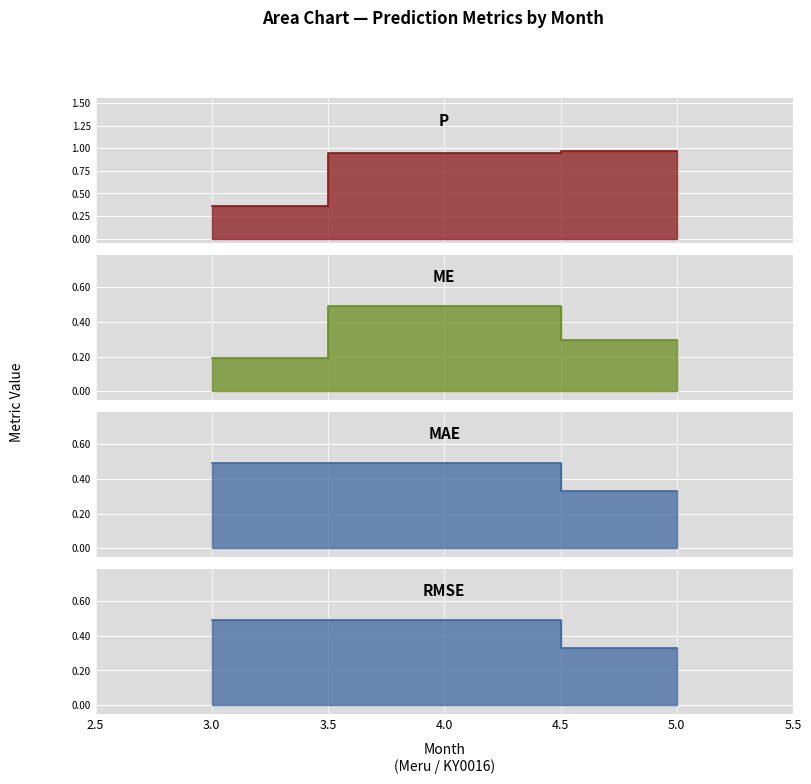

What are all the series names shown in the legend?

p, me, mae, rmse